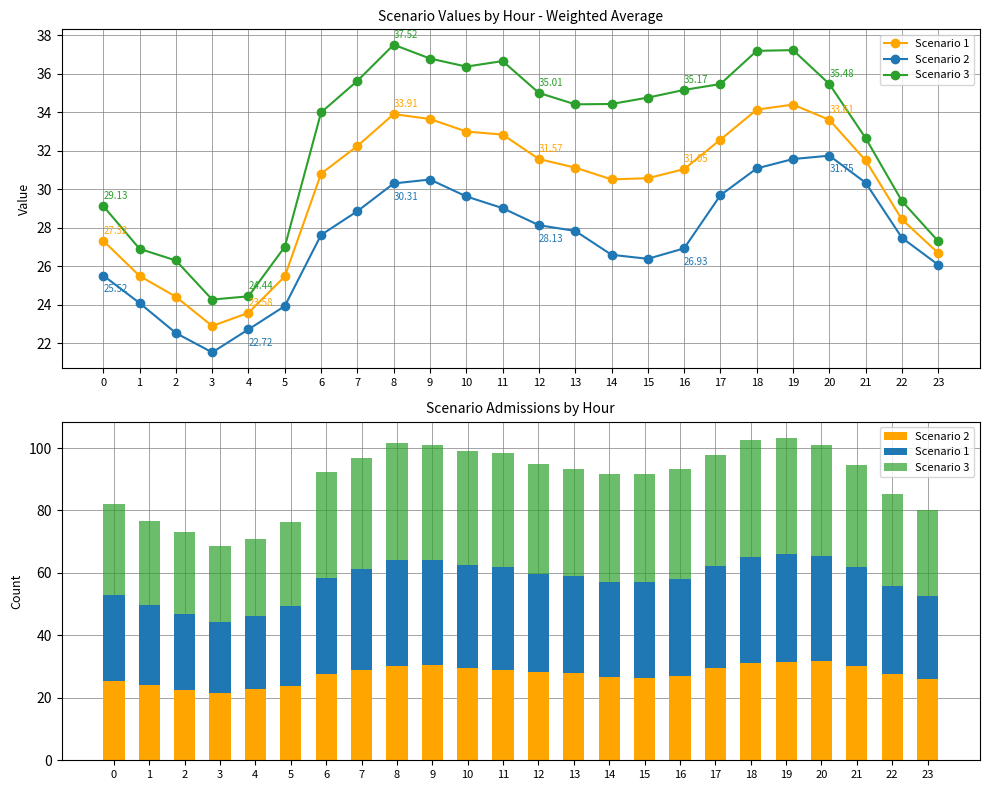

Reading left to right, extract all data points from this chart.

Scenario 1: 0=27.3	1=25.5	2=24.4	3=22.9	4=23.6	5=25.5	6=30.8	7=32.2	8=33.9	9=33.7	10=33.0	11=32.8	12=31.6	13=31.1	14=30.5	15=30.6	16=31.0	17=32.6	18=34.1	19=34.4	20=33.6	21=31.5	22=28.4	23=26.7
Scenario 2: 0=25.5	1=24.1	2=22.5	3=21.5	4=22.7	5=23.9	6=27.6	7=28.9	8=30.3	9=30.5	10=29.6	11=29.0	12=28.1	13=27.8	14=26.6	15=26.4	16=26.9	17=29.7	18=31.1	19=31.6	20=31.7	21=30.3	22=27.5	23=26.1
Scenario 3: 0=29.1	1=26.9	2=26.3	3=24.3	4=24.4	5=27.0	6=34.0	7=35.6	8=37.5	9=36.8	10=36.4	11=36.7	12=35.0	13=34.4	14=34.4	15=34.8	16=35.2	17=35.5	18=37.2	19=37.2	20=35.5	21=32.7	22=29.4	23=27.3